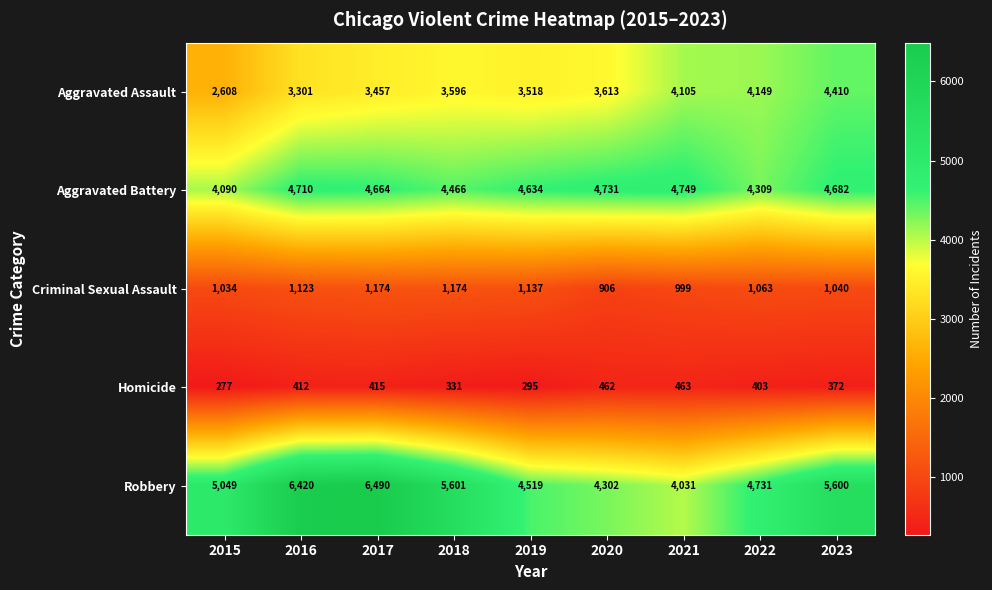

How many values in the Robbery series are below 5049?

4